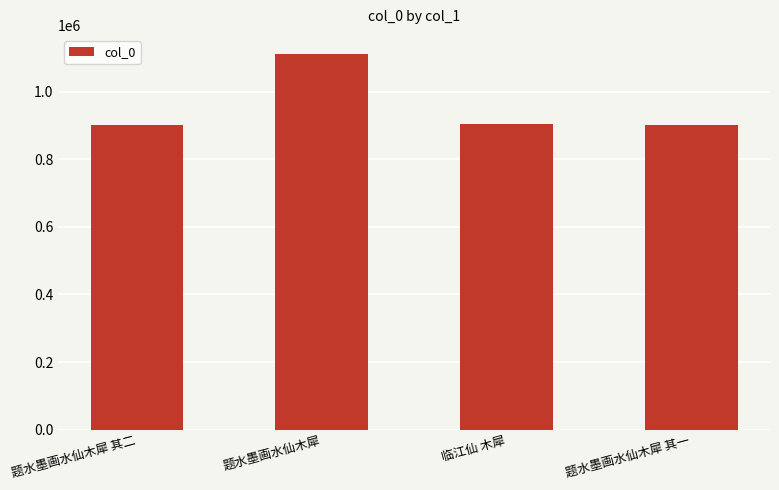

Count the number of data series in this chart.

1